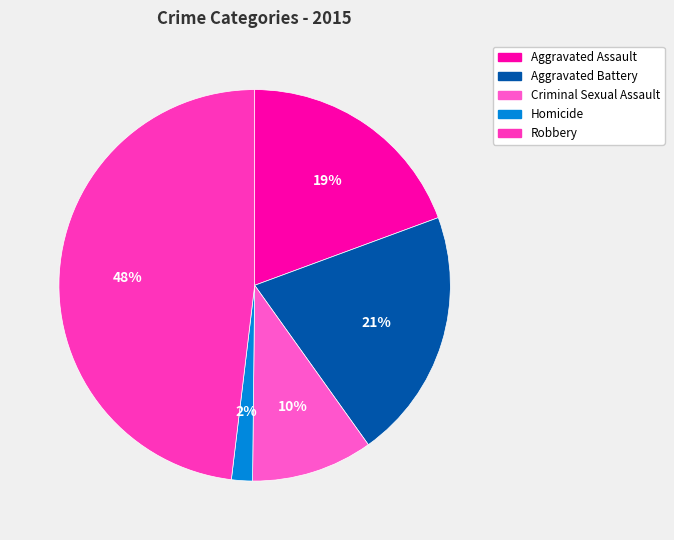

To the nearest percent, what percentage of the pie is Aggravated Assault?

19%